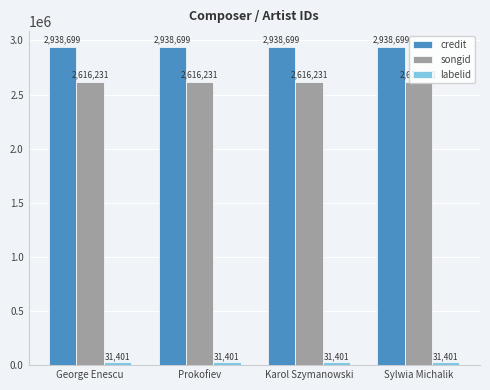

List the series in order of their peak value, lowest first.

labelid, songid, credit